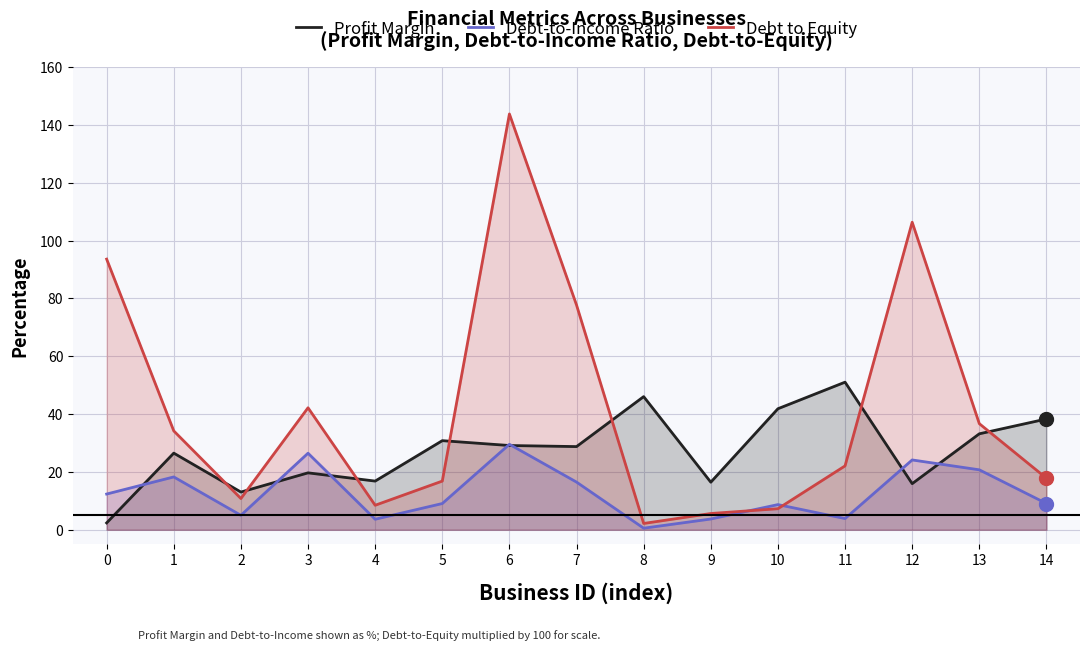

Which series ends up on top after the final intersection of Debt to Equity and Debt-to-Income Ratio?

Debt to Equity